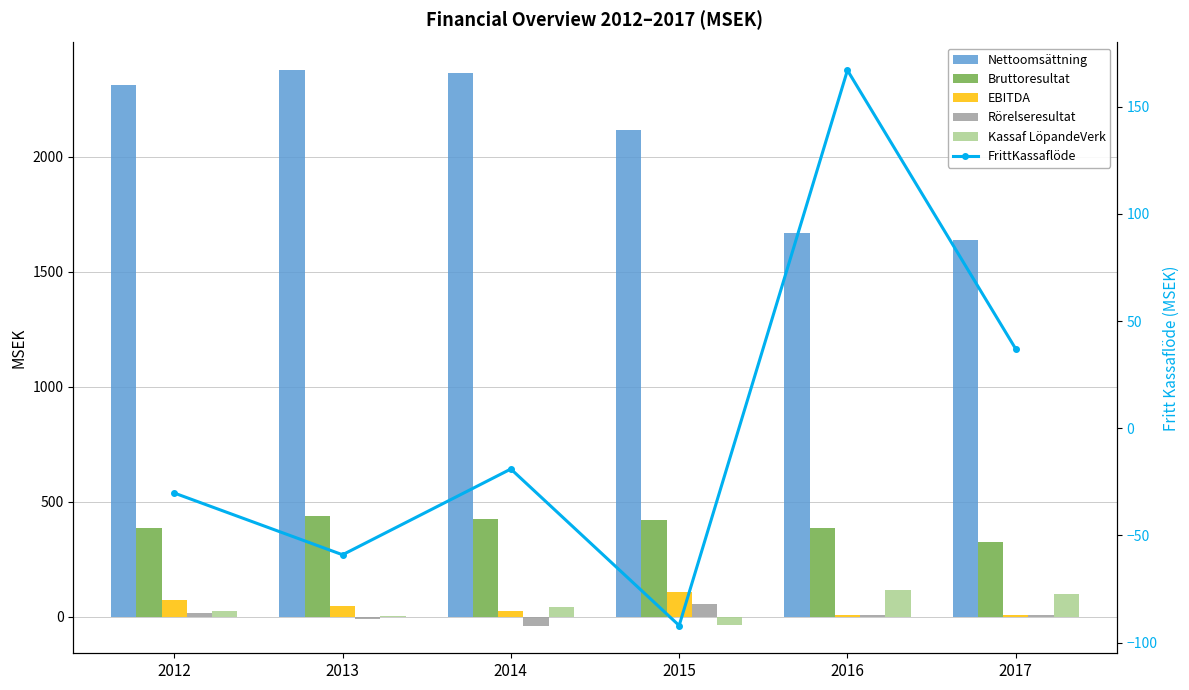

What is the difference between the Rörelseresultat values at 2014 and 2013?

27.6